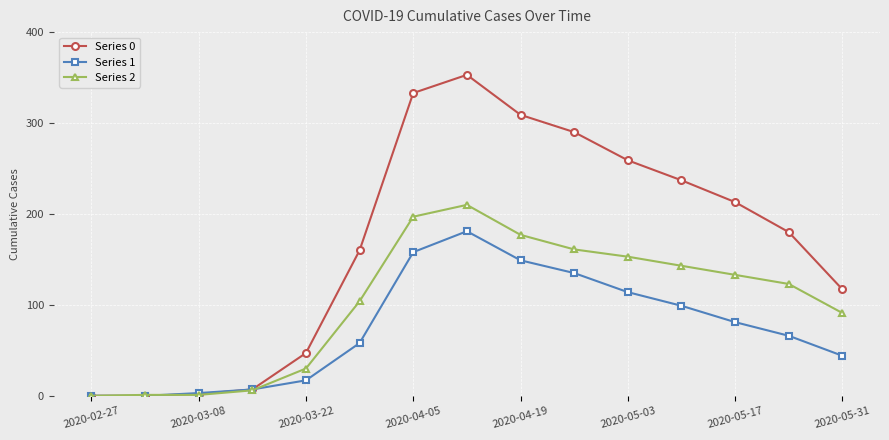

True or false: Series 1 has more than 2 points higher than both neighbors.

False